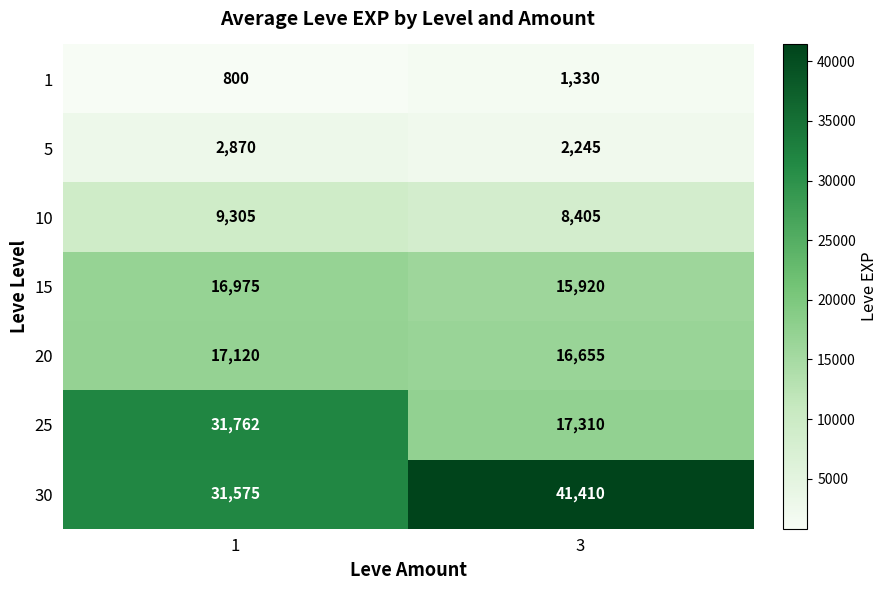

Reading left to right, what are all the values shown in this chart?

1: 1=800	3=1330
5: 1=2870	3=2245
10: 1=9305	3=8405
15: 1=16975	3=15920
20: 1=17120	3=16655
25: 1=31762	3=17310
30: 1=31575	3=41410